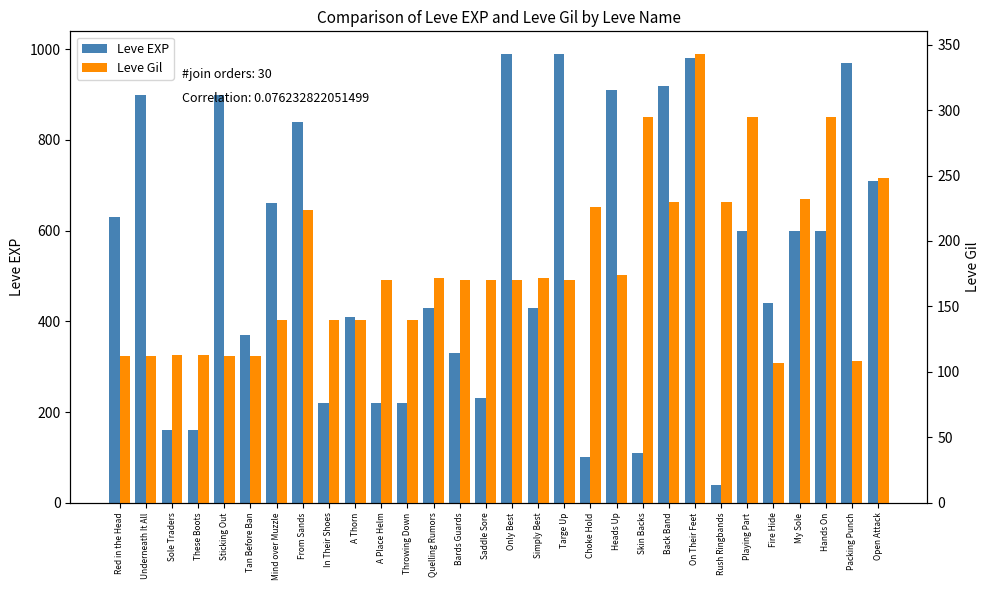

What is the difference between the maximum and minimum values in the Leve EXP series?

950